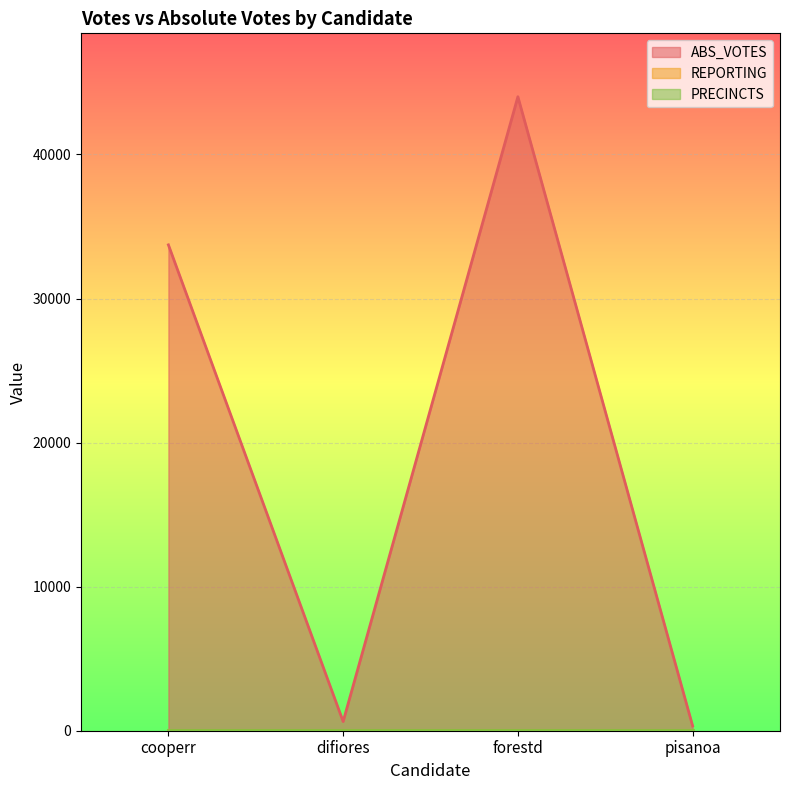

True or false: REPORTING has a value of 33 at cooperr.

False